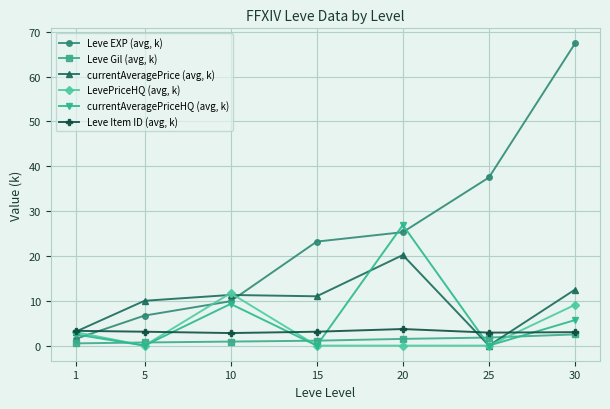

What is the difference between the highest and lowest values at 30?

64.9